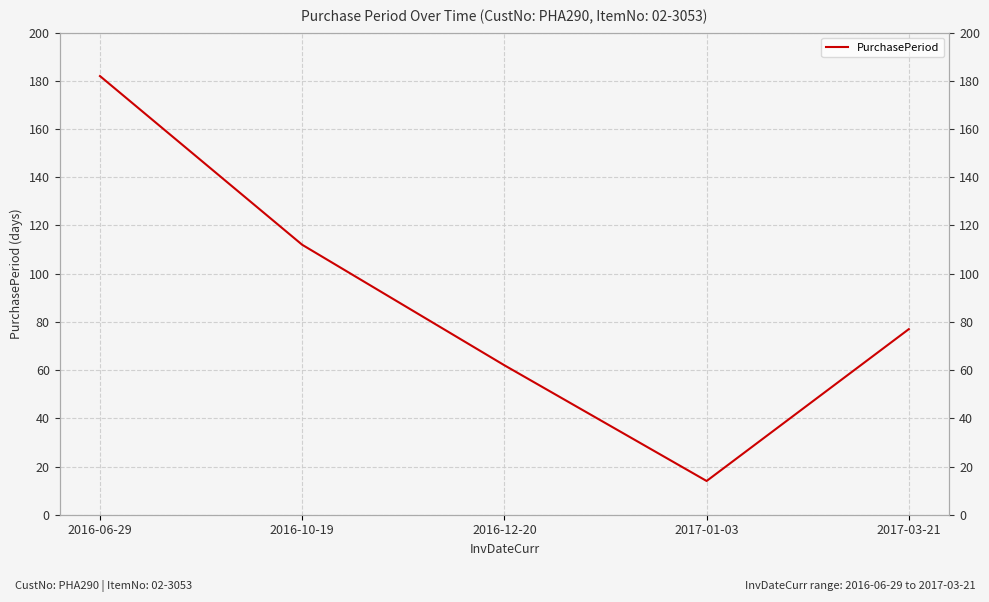

Does the chart display data point markers on the line(s)?

No